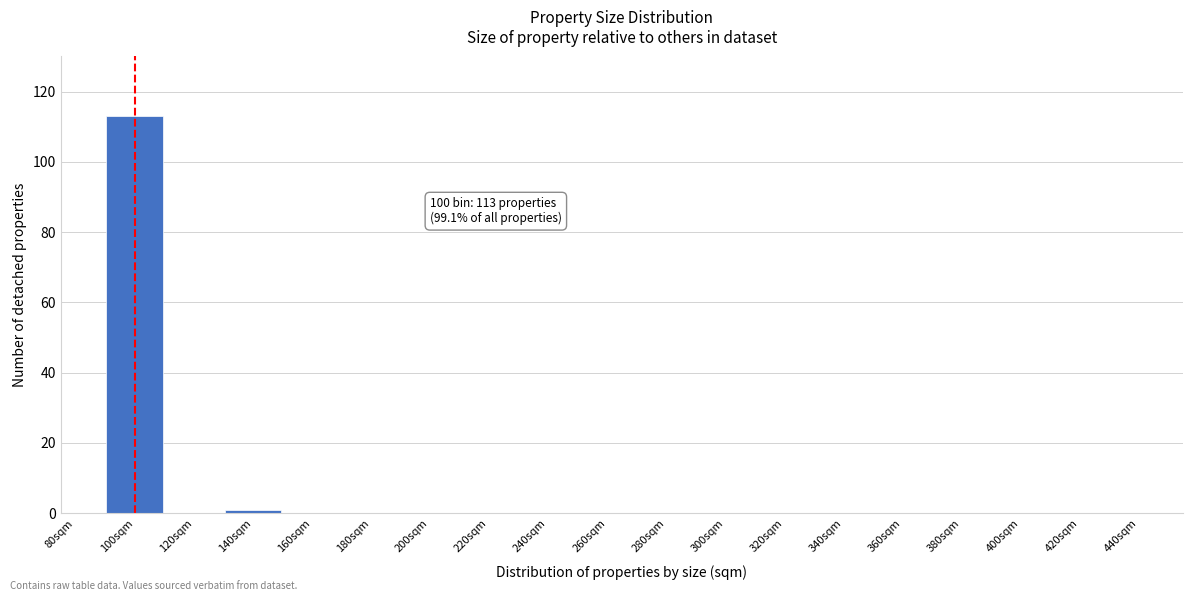

Reading left to right, transcribe all the data shown in this chart.

80sqm=0	100sqm=113	120sqm=0	140sqm=1	160sqm=0	180sqm=0	200sqm=0	220sqm=0	240sqm=0	260sqm=0	280sqm=0	300sqm=0	320sqm=0	340sqm=0	360sqm=0	380sqm=0	400sqm=0	420sqm=0	440sqm=0